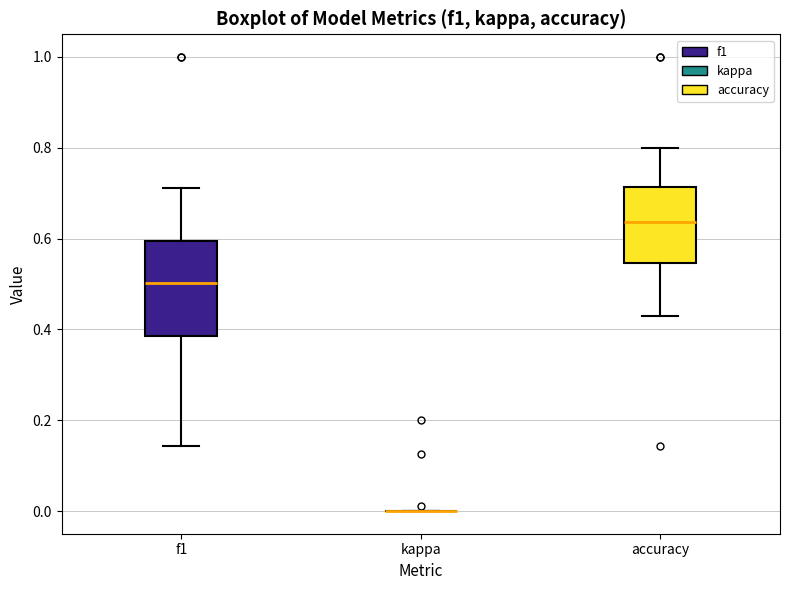

Which box is the tallest, from its lower edge to its upper edge?

f1